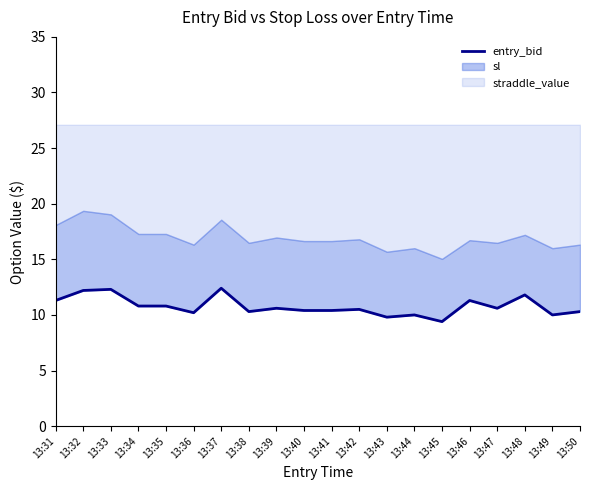

At which category does the data reach its first local valley?

13:36